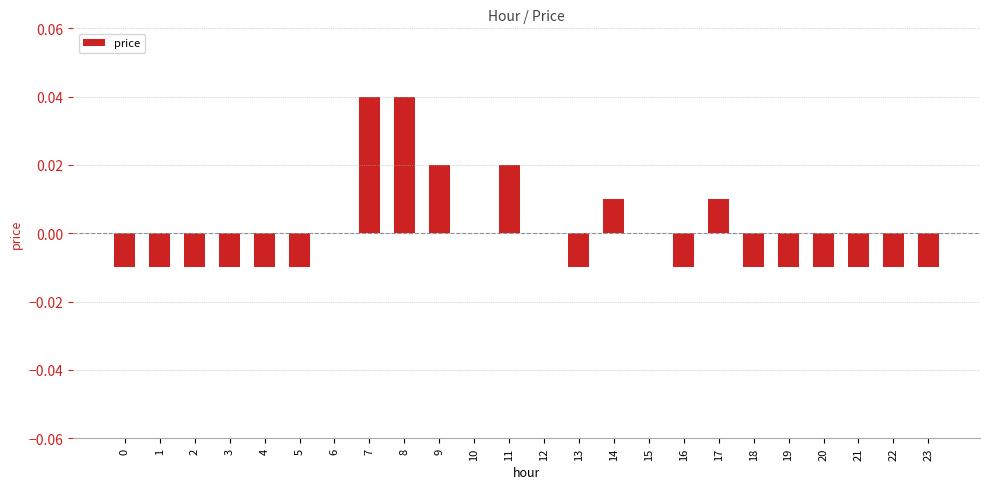

True or false: the data shows 0.0 at 15.

True